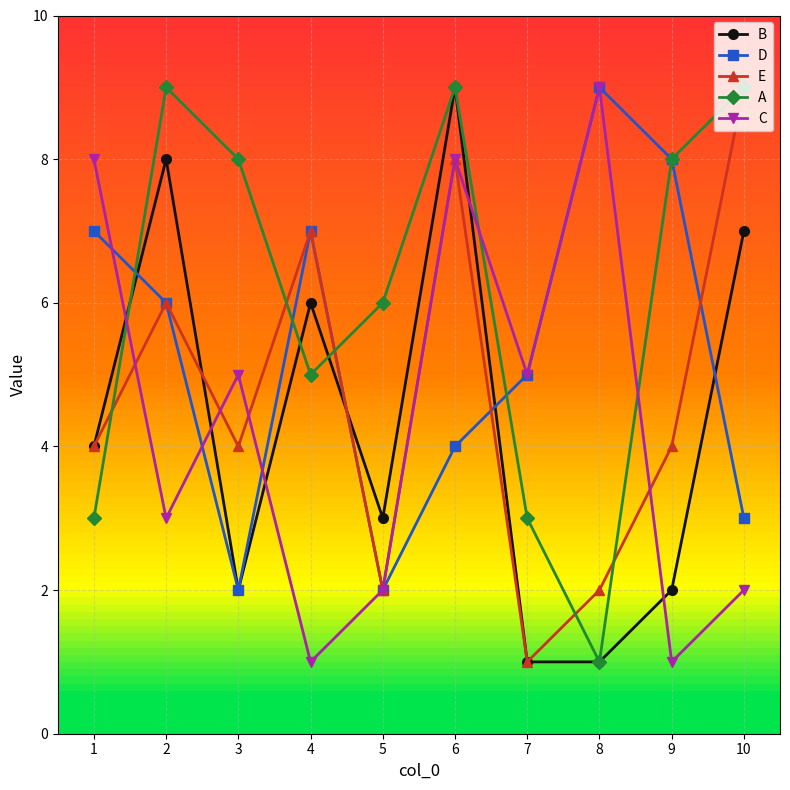

True or false: B and E intersect in this chart.

True